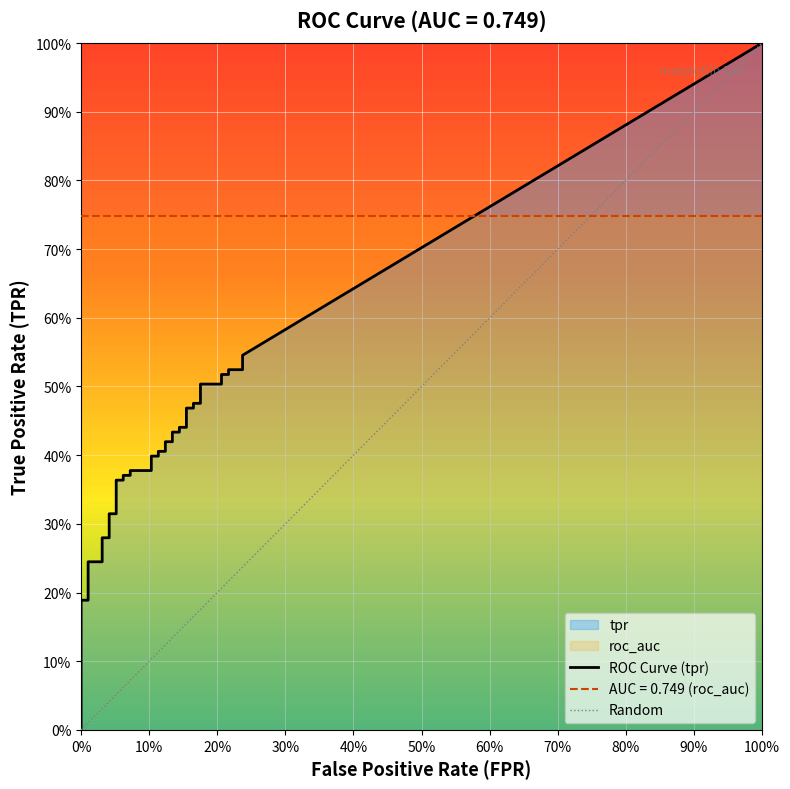

At how many categories does at least one series exceed 0?

40